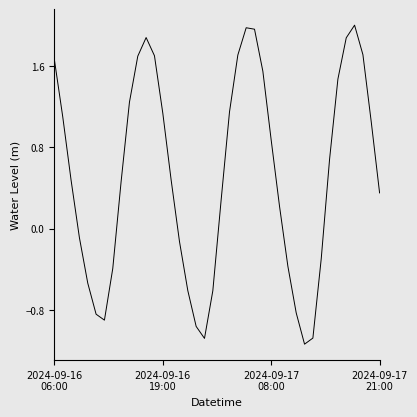

How many negative values are there?

15